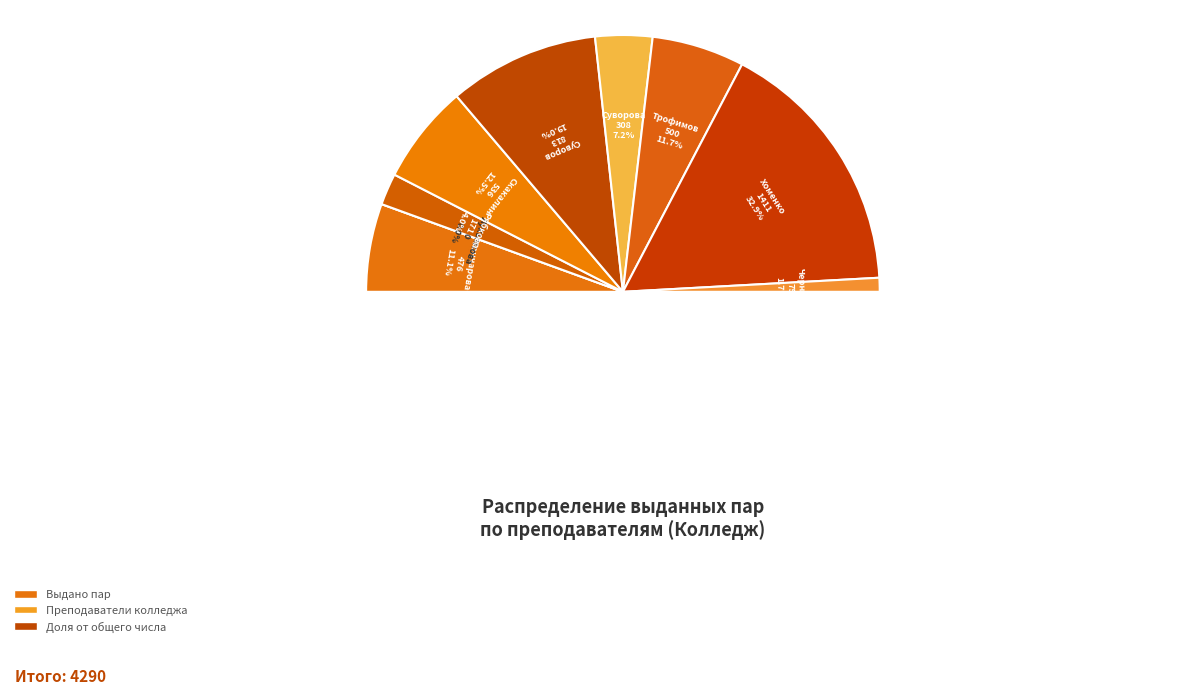

What is the total percentage of Суворова Маргарита and Лукьянова Елена Сергеевна?

7.2%